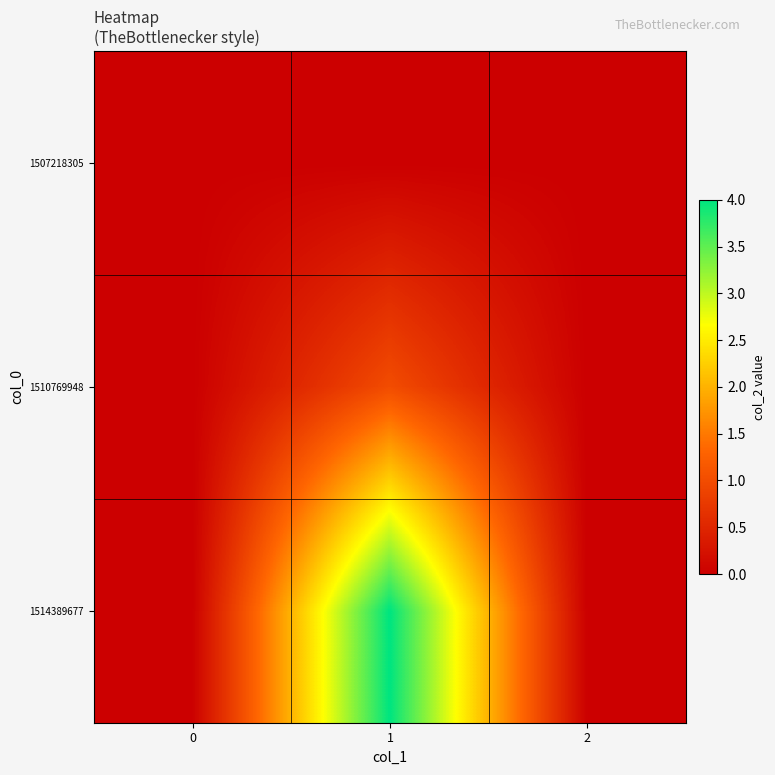

Reading left to right, extract all data points from this chart.

1507218305: 0=0	1=0	2=0
1510769948: 0=0	1=1	2=0
1514389677: 0=0	1=4	2=0